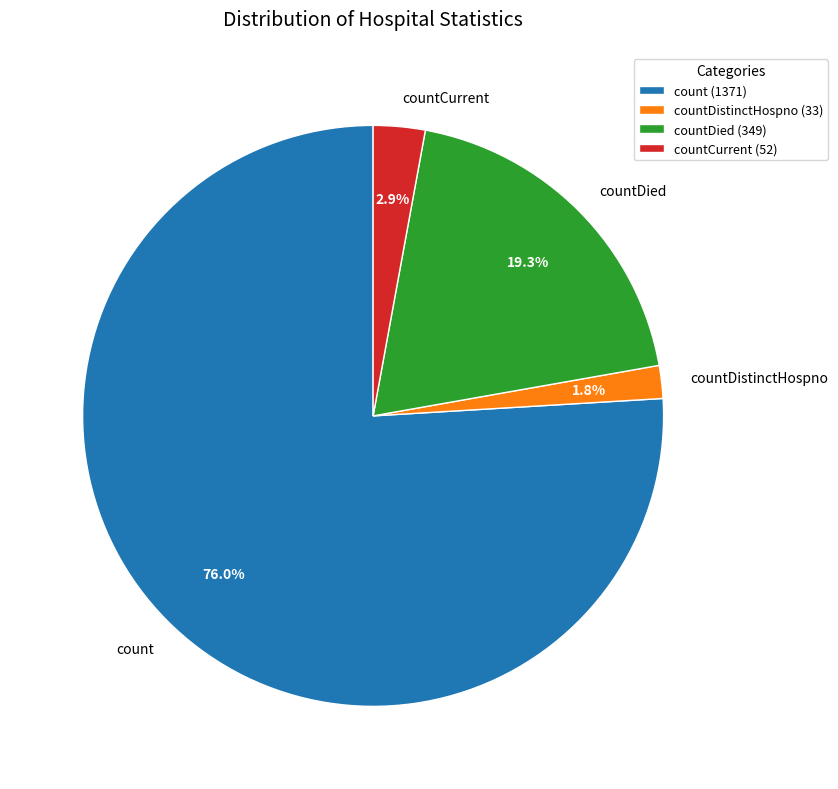

Which category accounts for the majority?

count